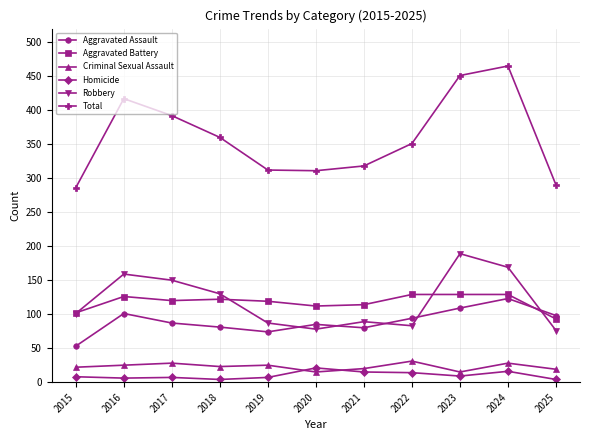

What are all the series names shown in the legend?

Aggravated Assault, Aggravated Battery, Criminal Sexual Assault, Homicide, Robbery, Total